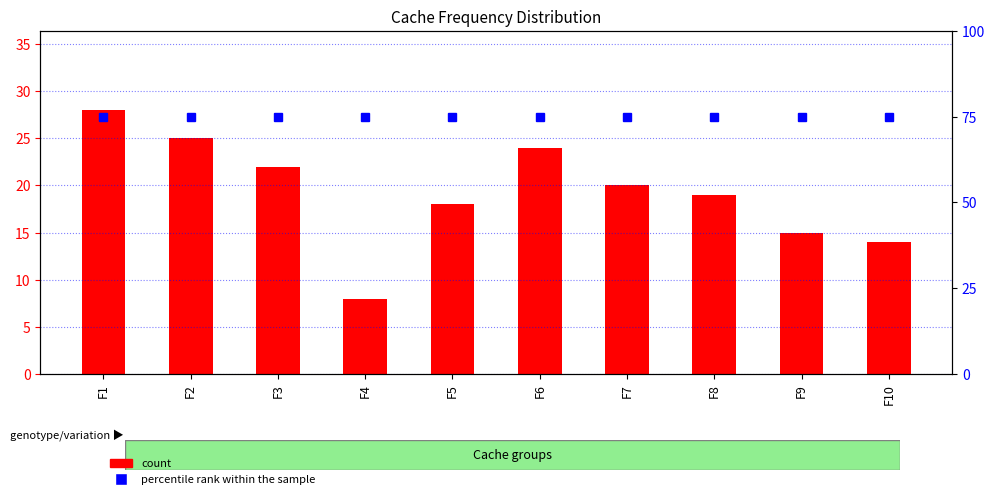

What is the sum of the percentile rank within the sample values at F8 and F3?

150